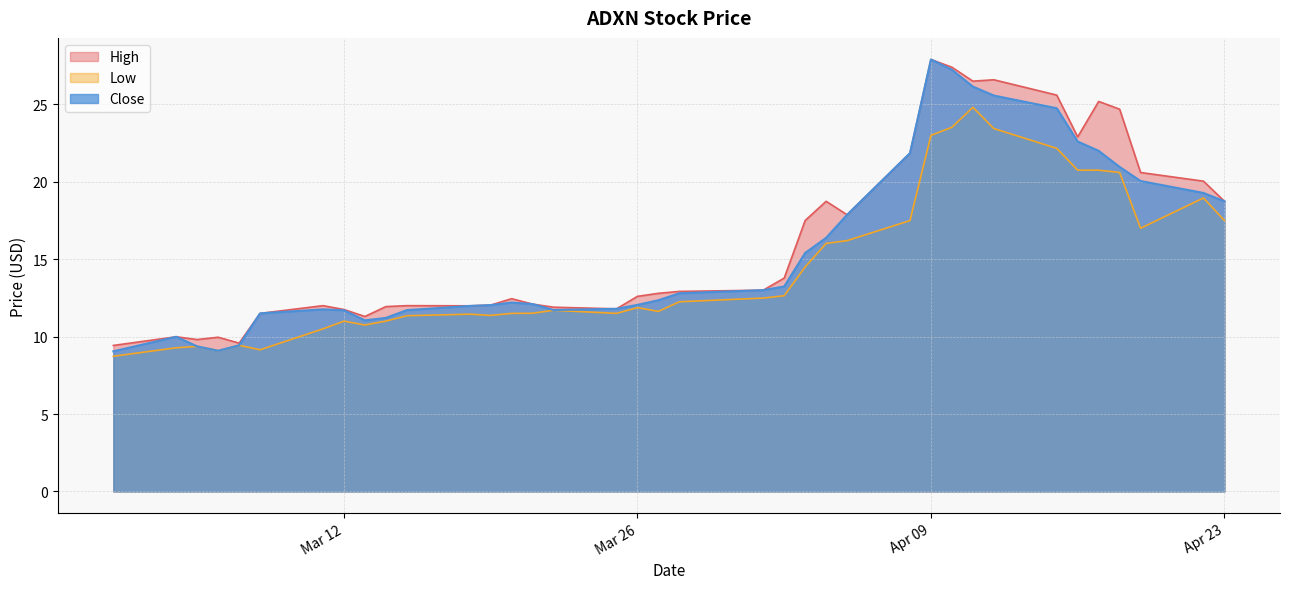

What position from the left is 2024-04-10?

28